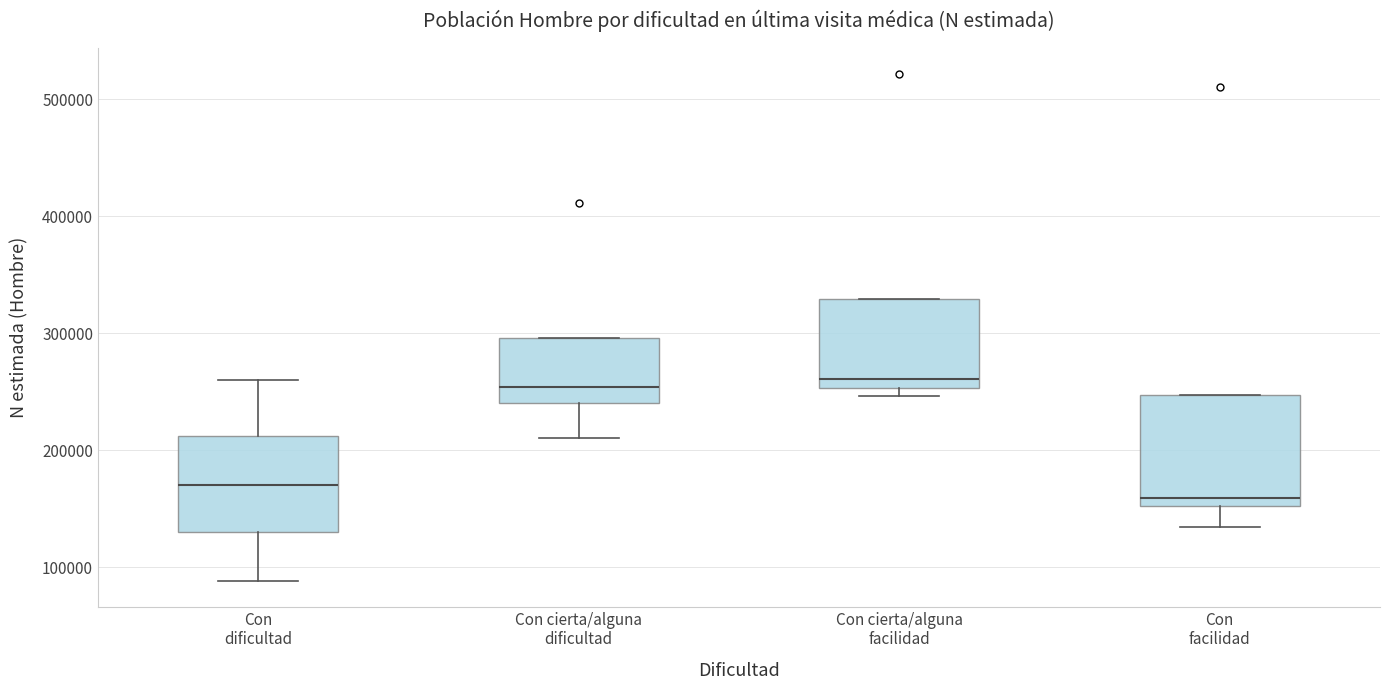

Reading left to right, read every box against the y-axis: the position of its median line, the range the box covers, and the ends of its whiskers. The values are not printed on the chart, so give them approximately, as read against the axis.

Con dificultad: median 170000, box 130000 to 210000, whiskers 90000 to 260000
Con cierta/alguna dificultad: median 250000, box 240000 to 300000, whiskers 210000 to 300000
Con cierta/alguna facilidad: median 260000, box 250000 to 330000, whiskers 250000 (just below the box's lower edge) to 330000
Con facilidad: median 160000, box 150000 to 250000, whiskers 130000 to 250000